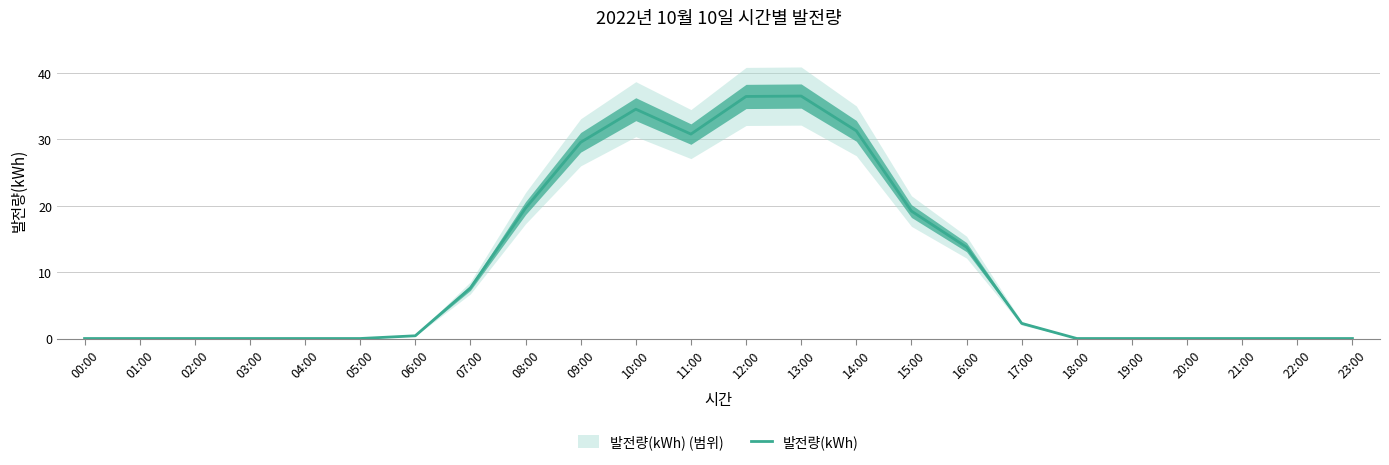

Where is the data nearest to the value 18?

15:00